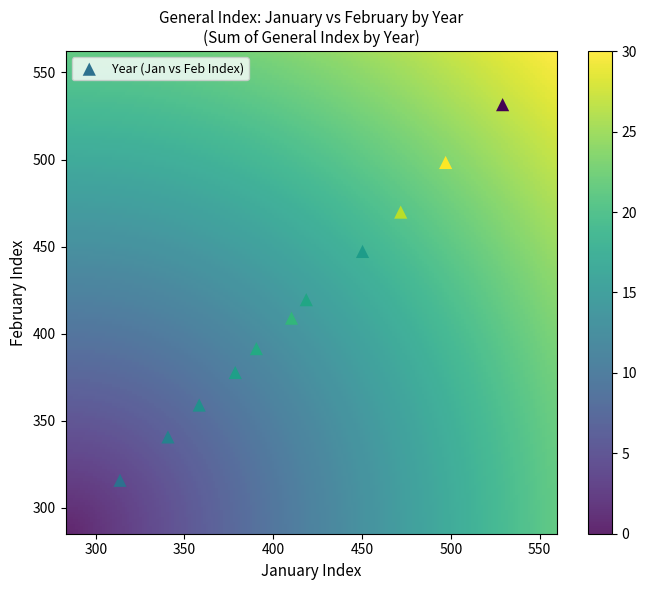

What Y value in the scatter plot is closest to 423?

419.5